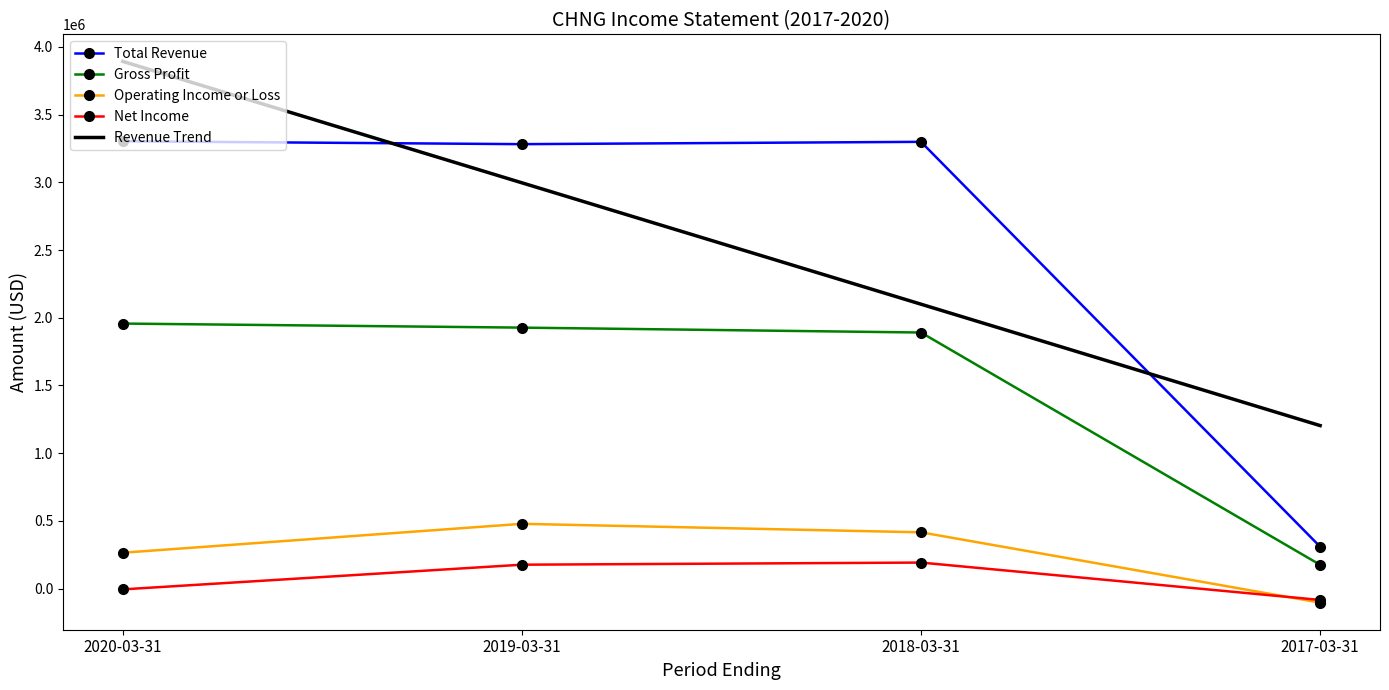

What is the greatest value displayed?

3892740.0